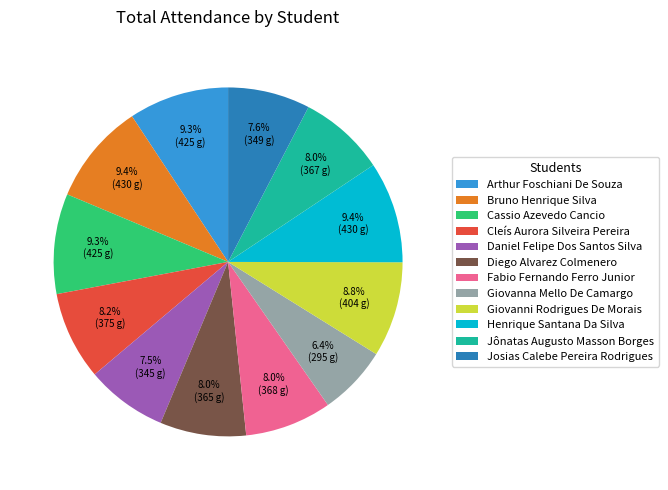

Approximately how many times larger is the value at Henrique Santana Da Silva compared to Josias Calebe Pereira Rodrigues?

1.2